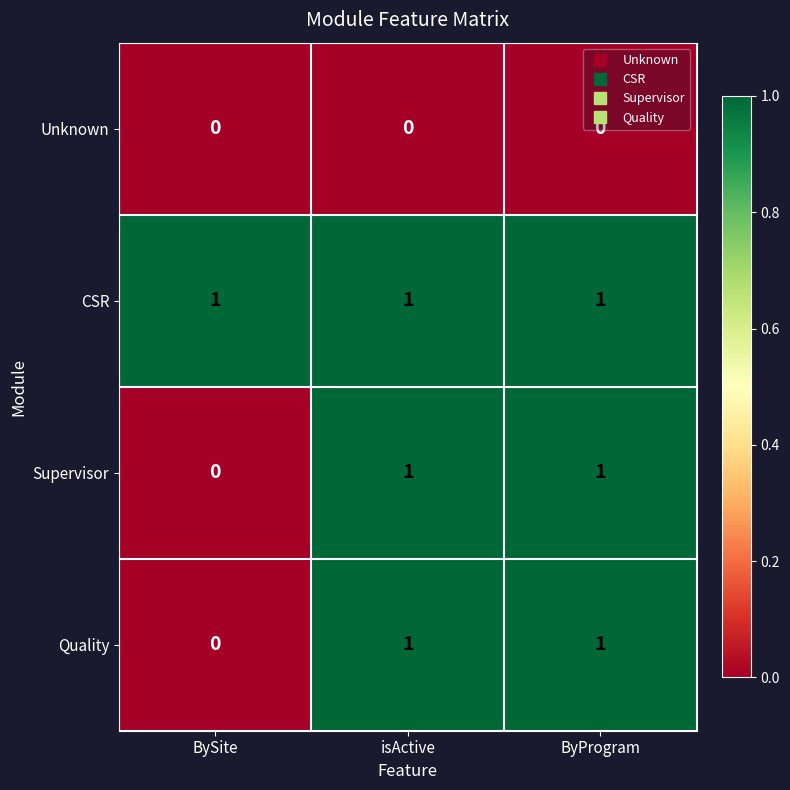

Is it true that Supervisor equals 1 at isActive?

True